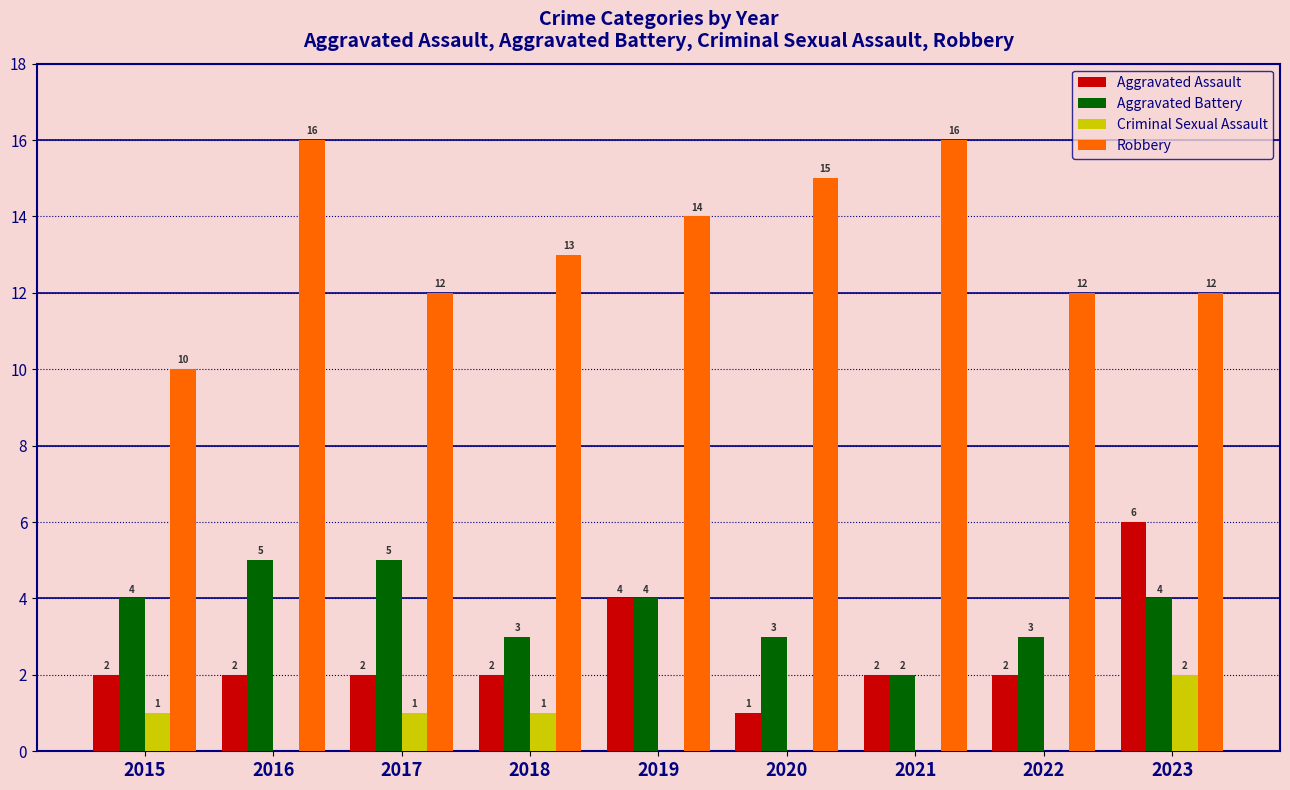

Reading left to right, extract all data points from this chart.

Aggravated Assault: 2015=2	2016=2	2017=2	2018=2	2019=4	2020=1	2021=2	2022=2	2023=6
Aggravated Battery: 2015=4	2016=5	2017=5	2018=3	2019=4	2020=3	2021=2	2022=3	2023=4
Criminal Sexual Assault: 2015=1	2016=0	2017=1	2018=1	2019=0	2020=0	2021=0	2022=0	2023=2
Robbery: 2015=10	2016=16	2017=12	2018=13	2019=14	2020=15	2021=16	2022=12	2023=12